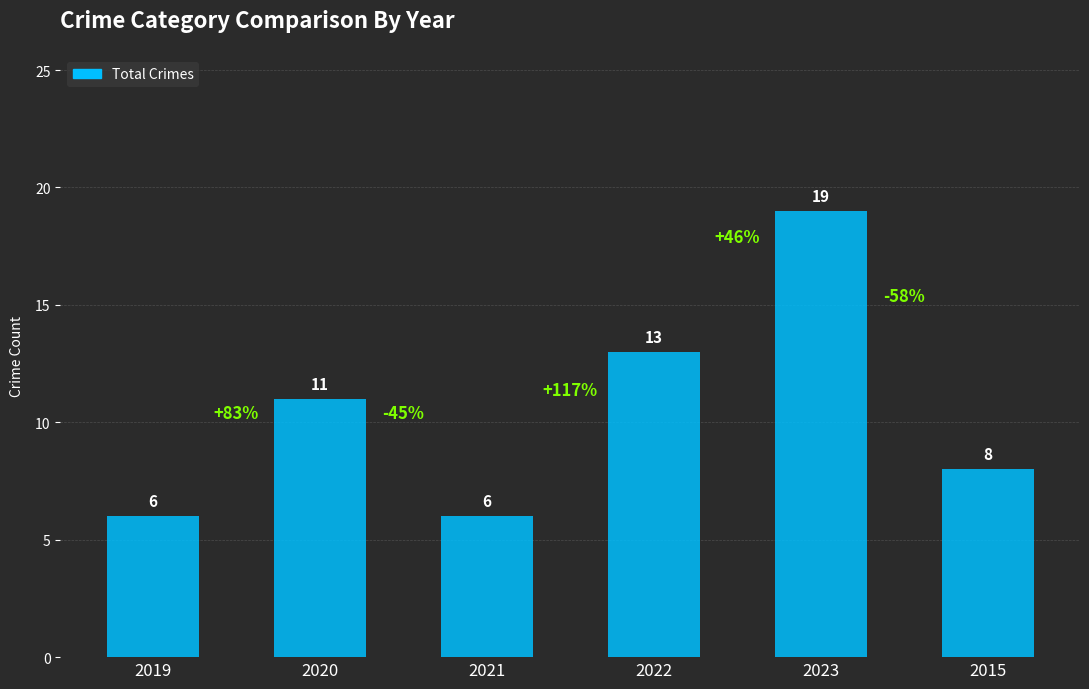

Which has a higher value, 2021 or 2020?

2020